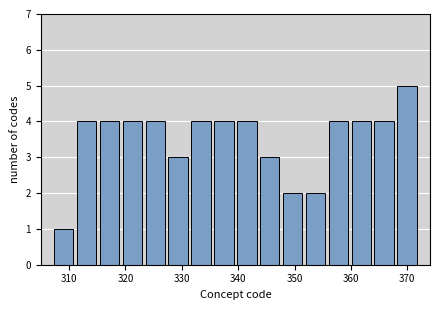

Which range on the x-axis has the tallest bar?

368 to 372